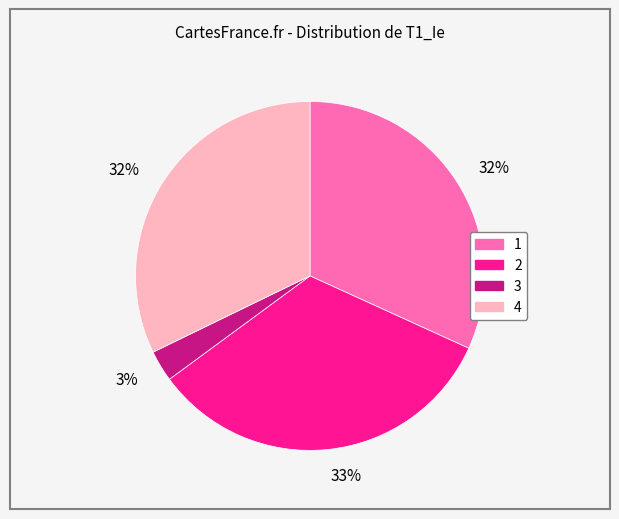

To the nearest percent, what is the difference between the largest and smallest slice percentages?

30%